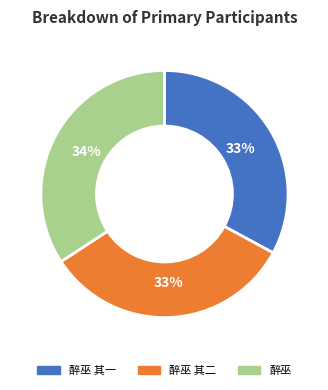

Which slice is the largest?

醉巫